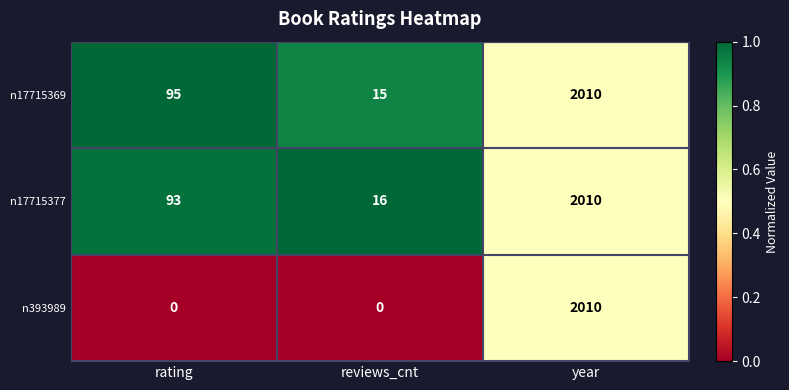

At which category is the sum across all series the highest?

year